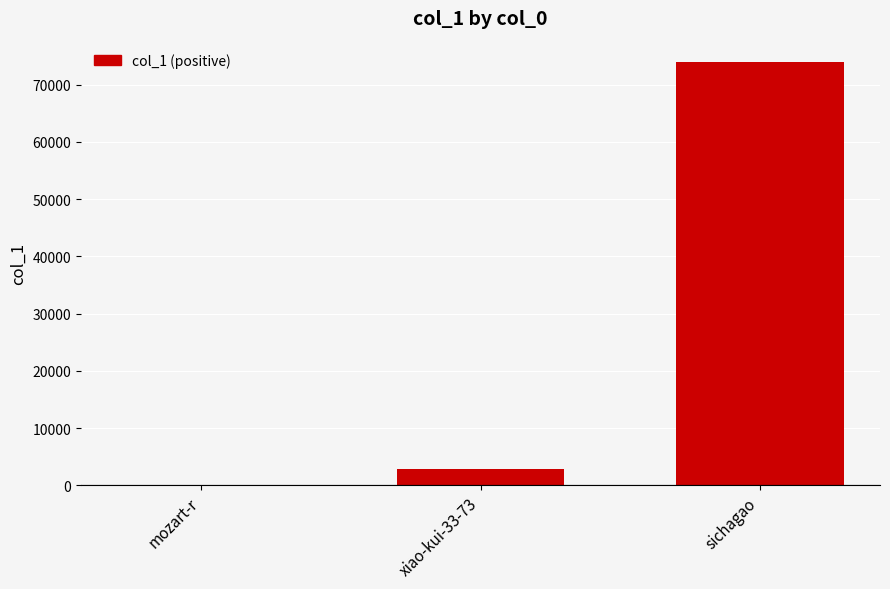

The value at sichagao is 100592. True or false?

False